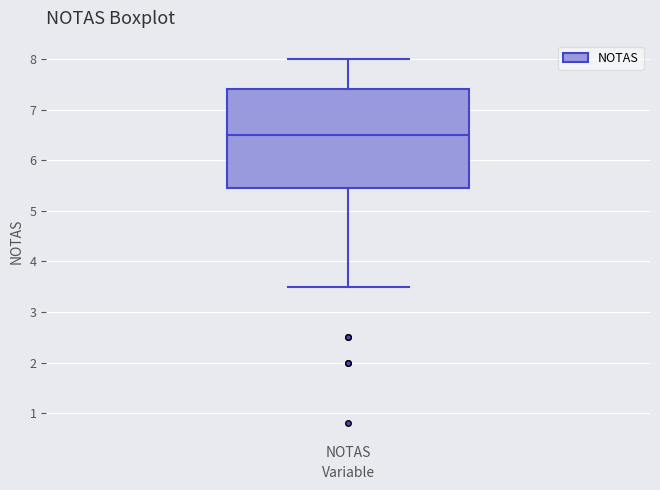

Read this box plot against the y-axis: the position of the median line, the range covered by the box, and the ends of both whiskers. The values are not printed on the chart, so give them approximately, as read against the axis.

median 6.5, box 5.5 to 7.4, whiskers 3.5 to 8.0